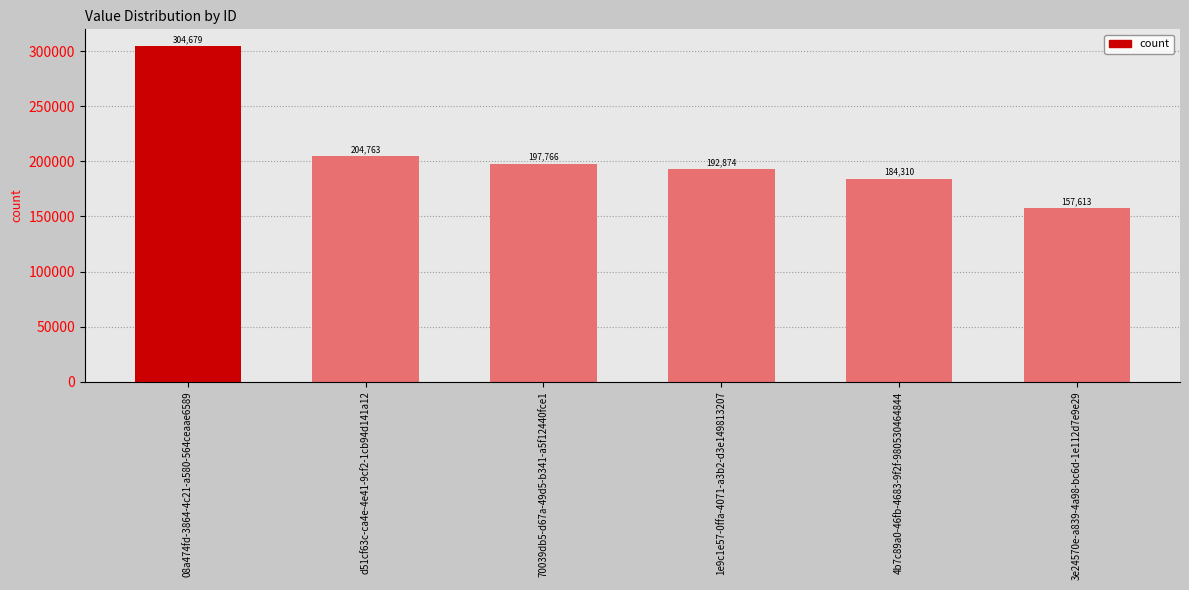

Reading right to left, transcribe all the data shown in this chart.

157613	184310	192874	197766	204763	304679